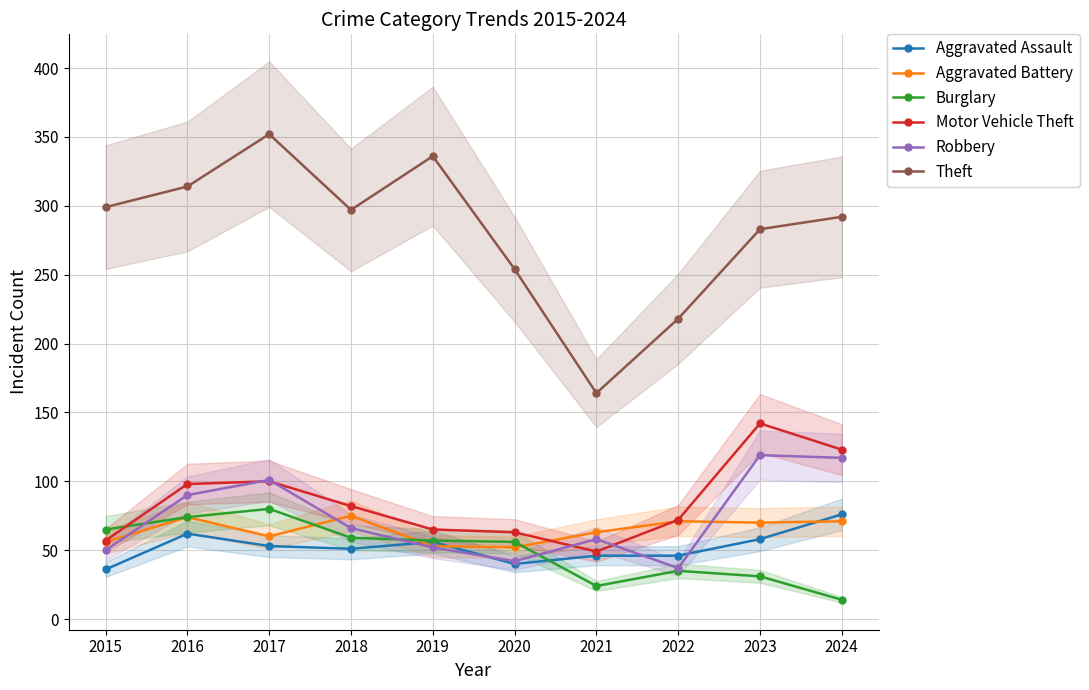

Is the value of Aggravated Battery at 2016 greater than the value of Motor Vehicle Theft at 2022?

Yes